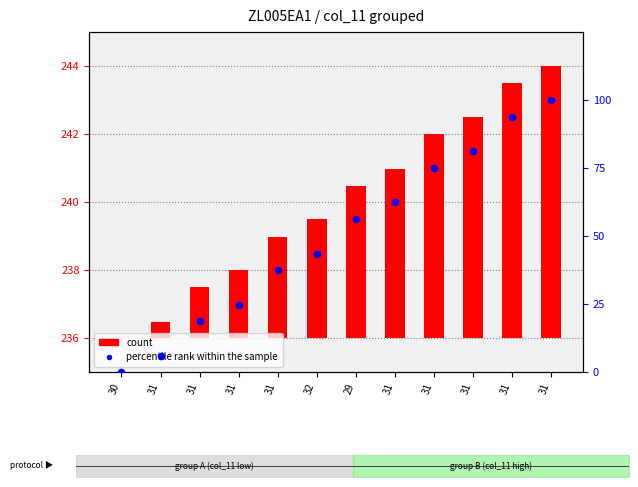

What are all the series names shown in the legend?

count, percentile rank within the sample